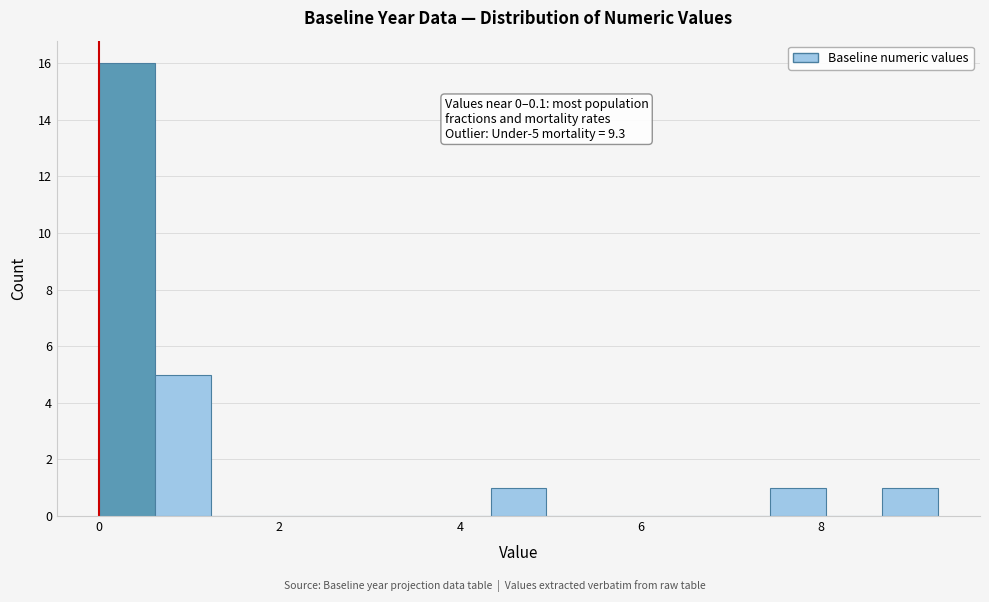

Around what value on the x-axis is the tallest bar? Give the approximate position of its centre, as read against the axis.

0.4